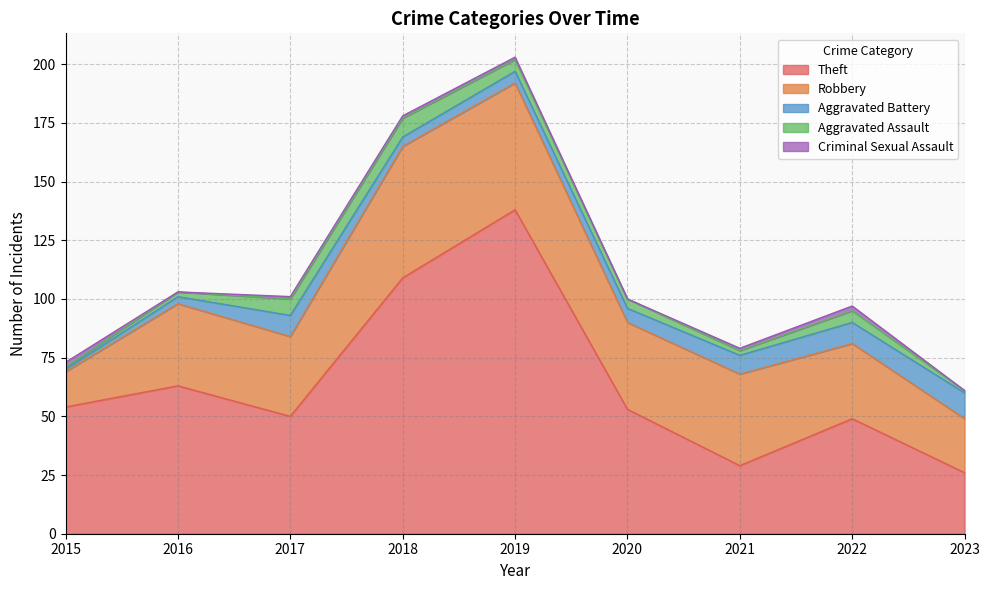

What is the difference between the maximum and second lowest values in the Aggravated Assault series?

7